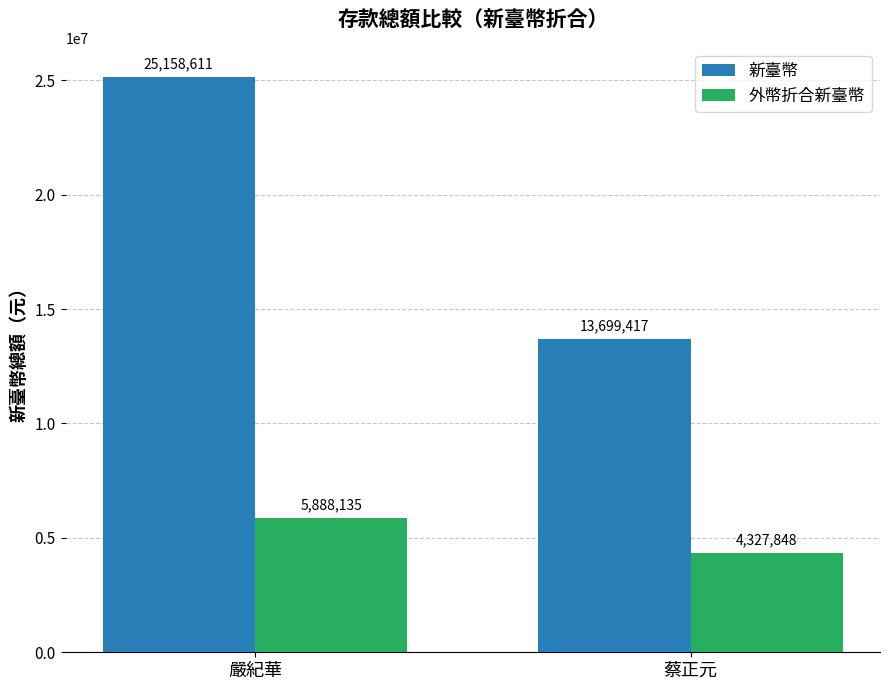

Between 嚴紀華 and 蔡正元, which series saw the biggest shift?

新臺幣